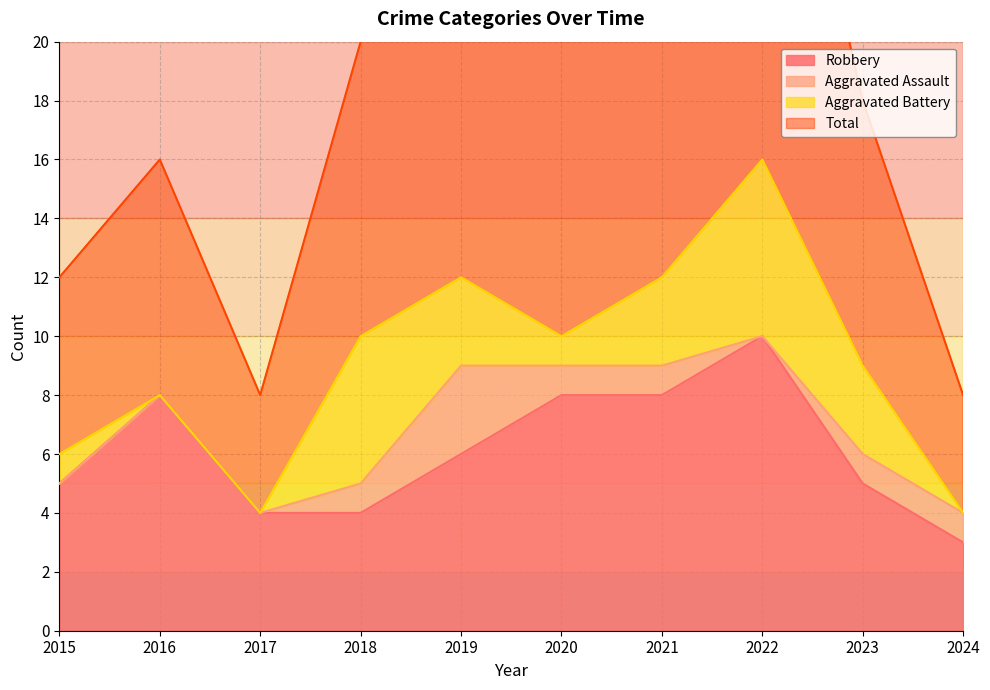

What is the value of the Robbery point at the 7th from the left?

8